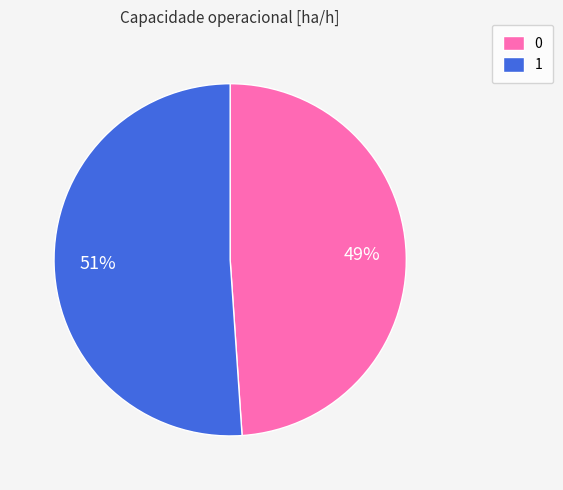

What is the largest slice in the pie chart?

1